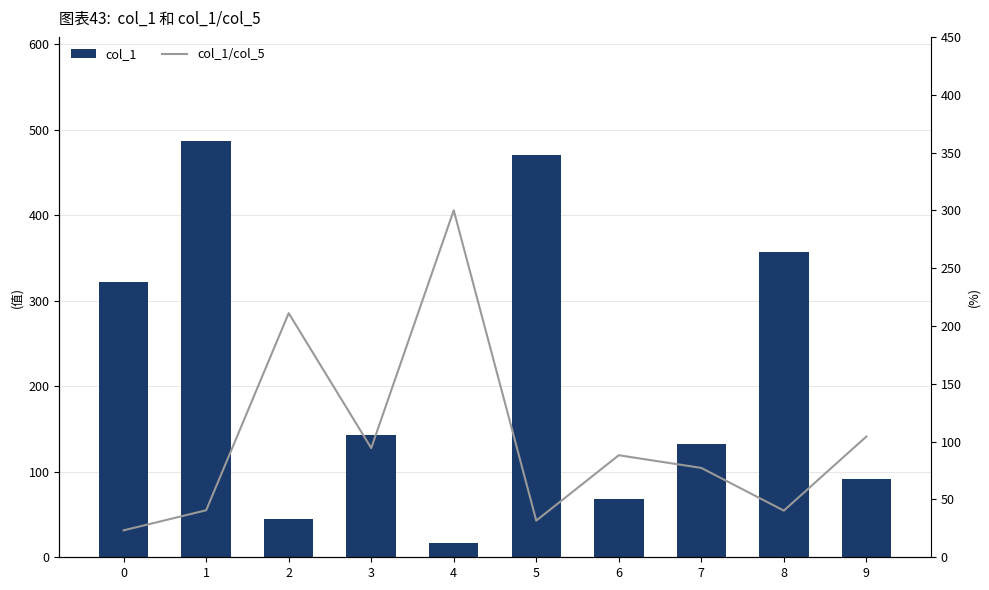

What is the value of the col_1 bar at the 4th from the left?

143.0